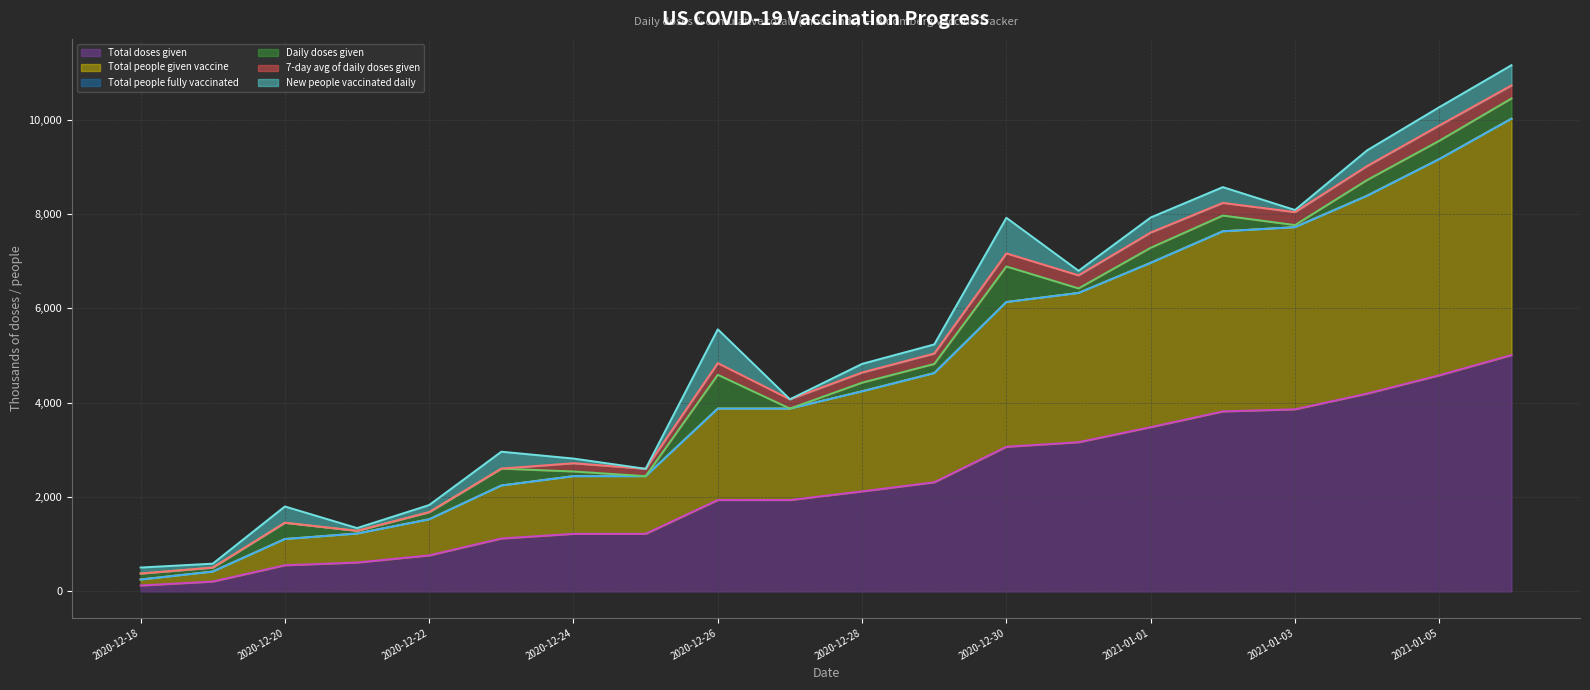

True or false: New people vaccinated daily (line) and 7-day avg of daily doses given (line) intersect in this chart.

False